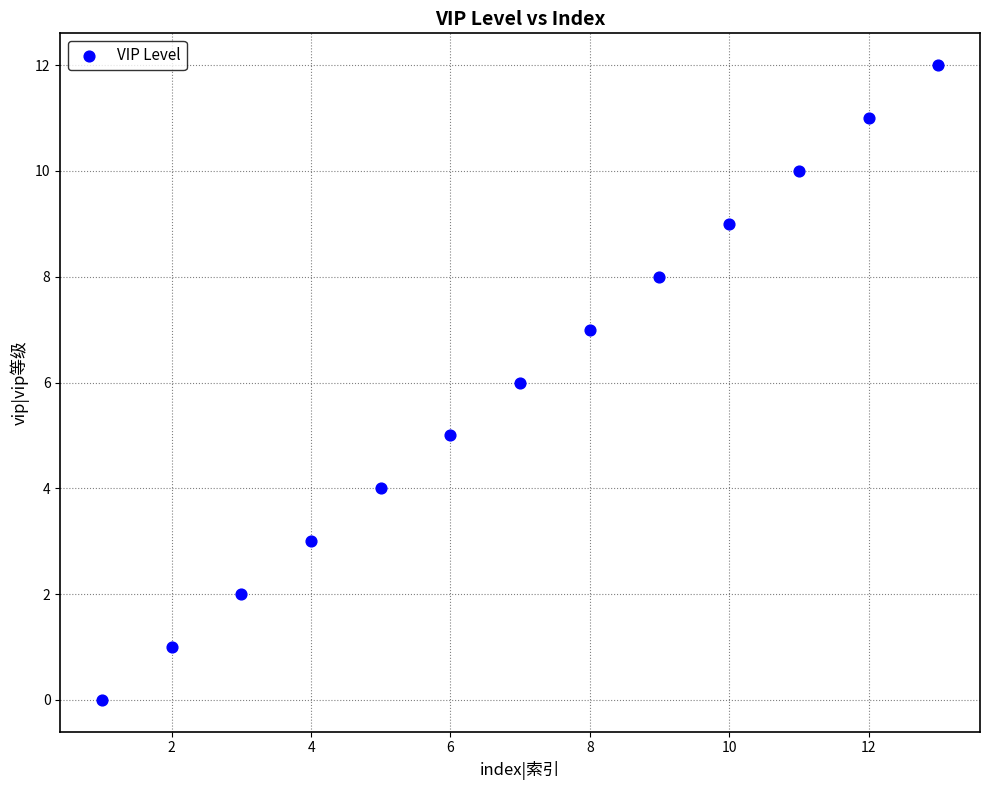

What is the range of X values (max minus min)?

12